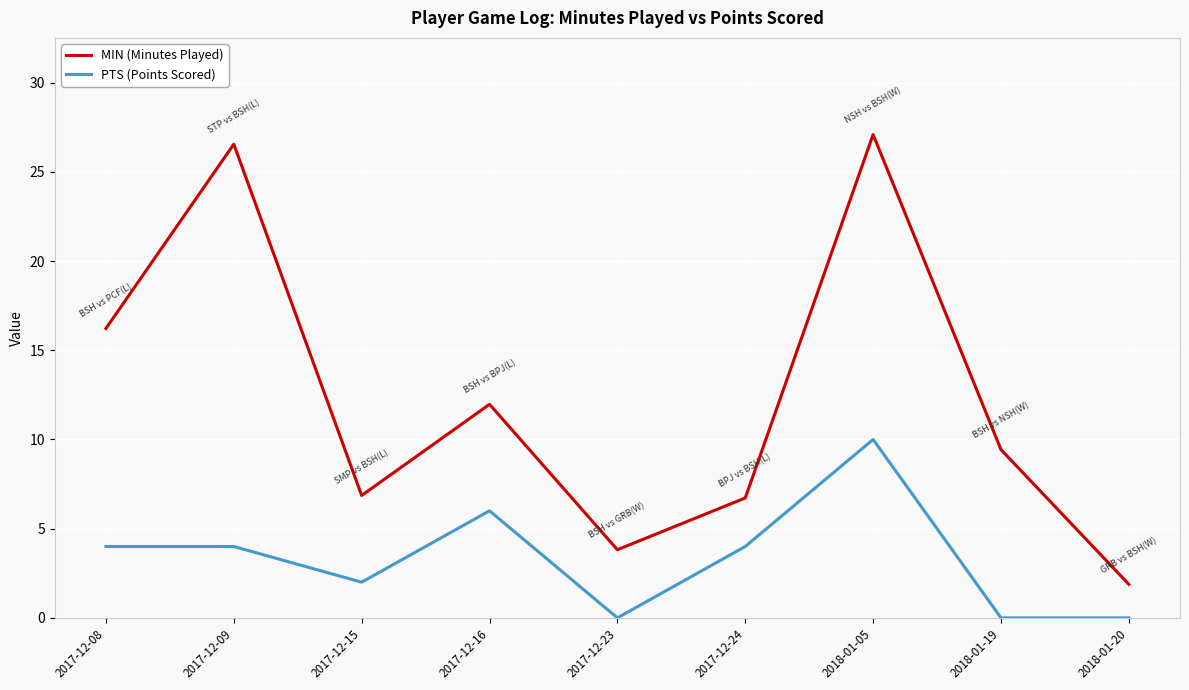

What is the lowest value of the MIN (Minutes Played) series?

1.9